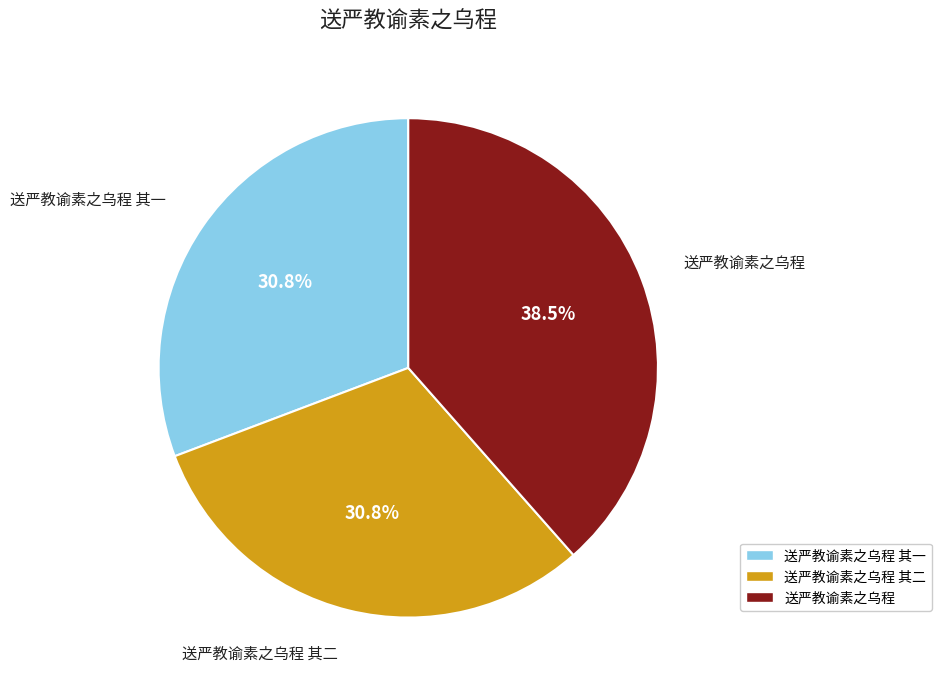

Is there a majority slice in this chart?

No